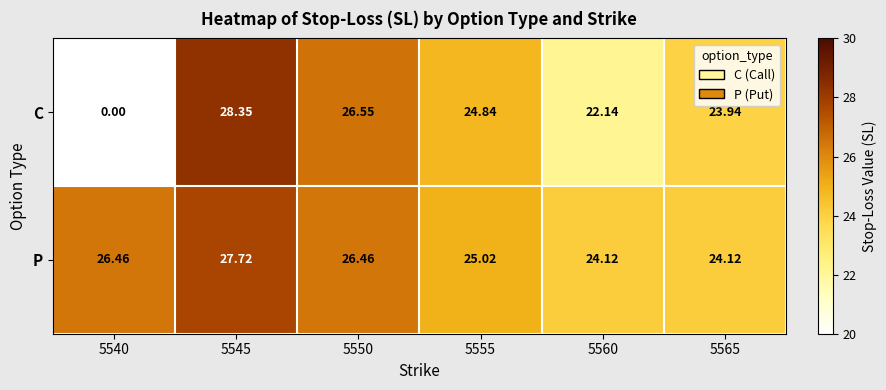

Is the value of P at 5565 greater than the value of C at 5550?

No